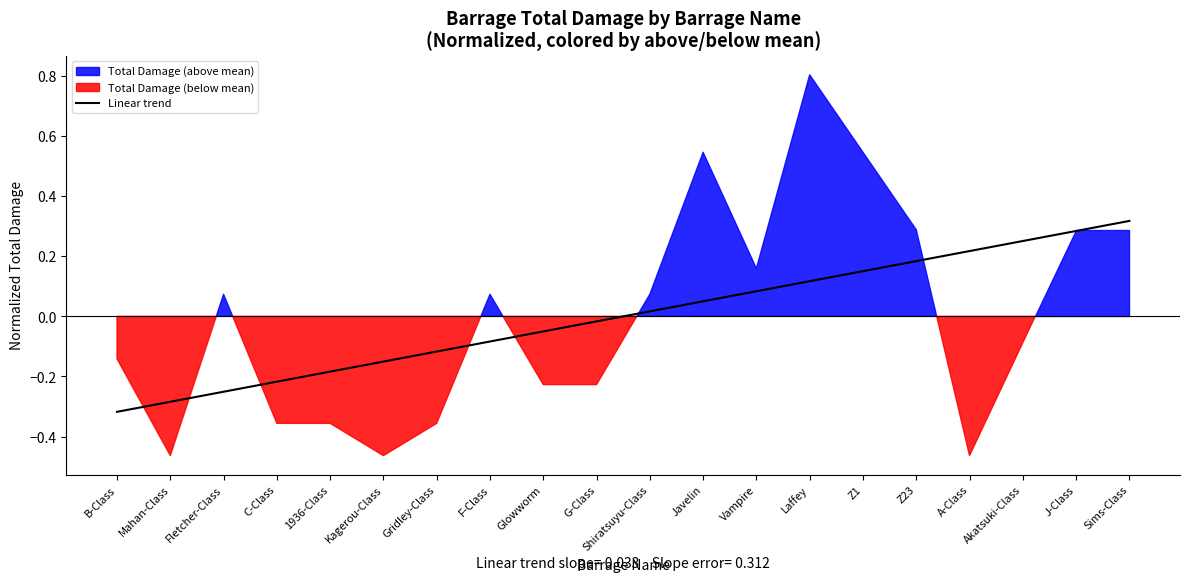

The chart shows a value of 0.2 at A-Class. True or false?

True